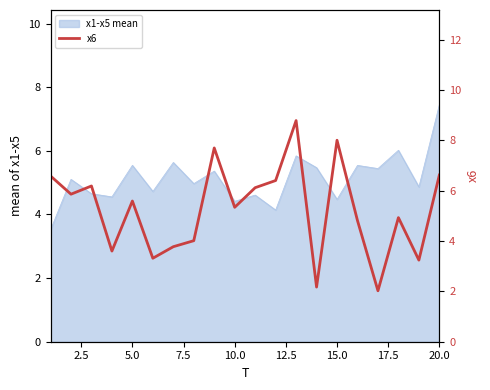

What is the greatest value displayed?

8.8